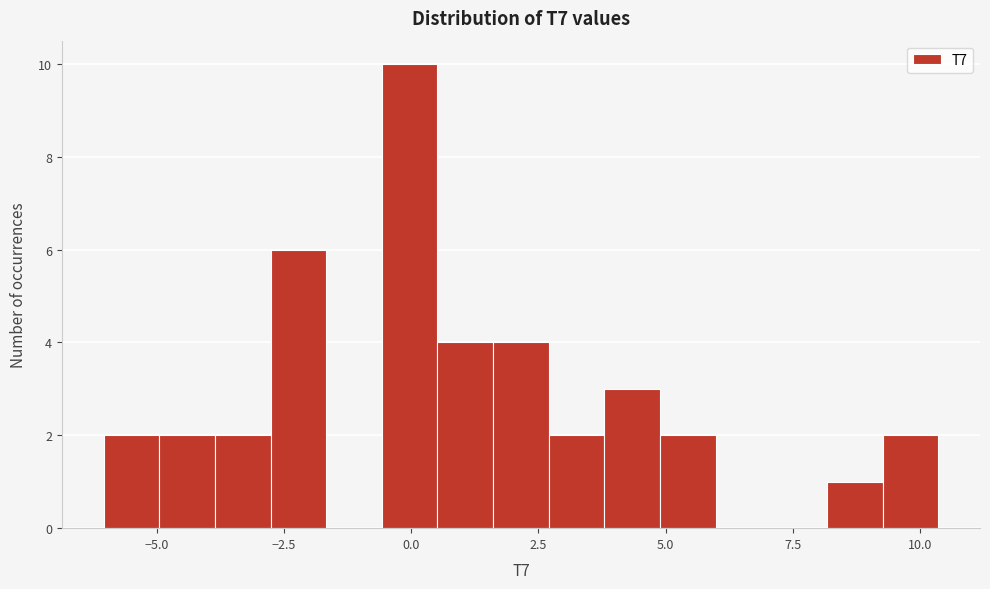

Around what value on the x-axis is the tallest bar? Give the approximate position of its centre, as read against the axis.

0.0